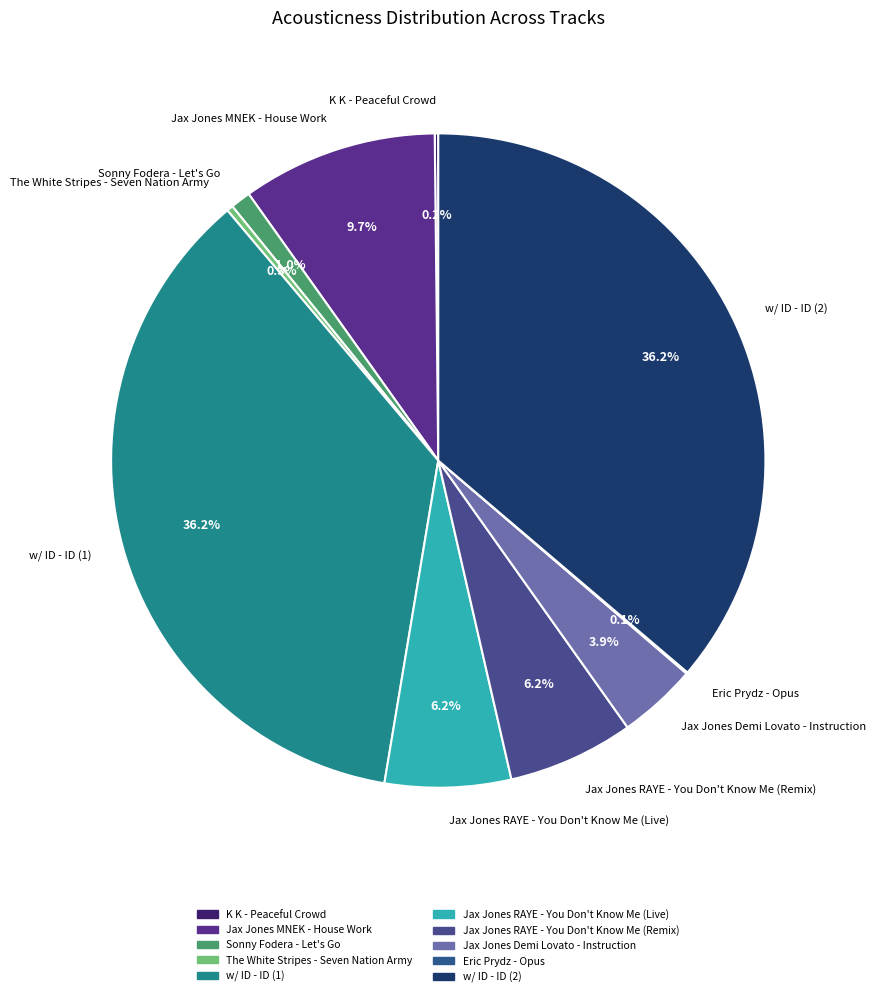

Does Jax Jones Demi Lovato - Instruction represent more than half of the total?

No